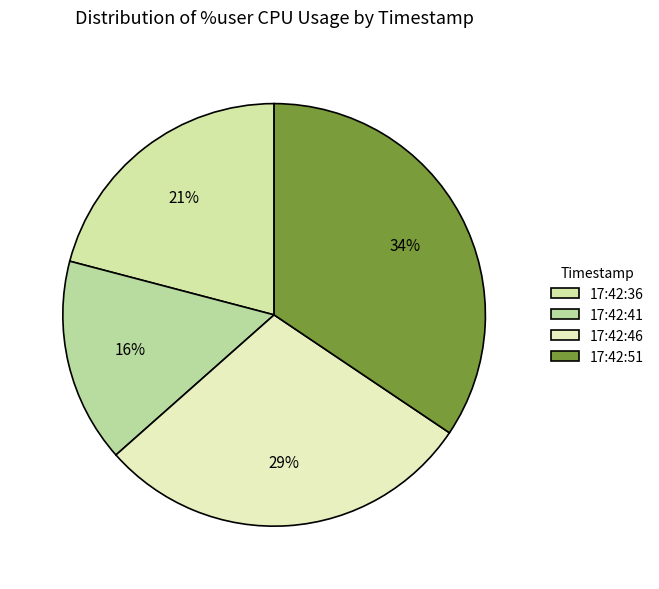

What is the ratio of the value at 17:42:36 to the value at 17:42:51?

0.6